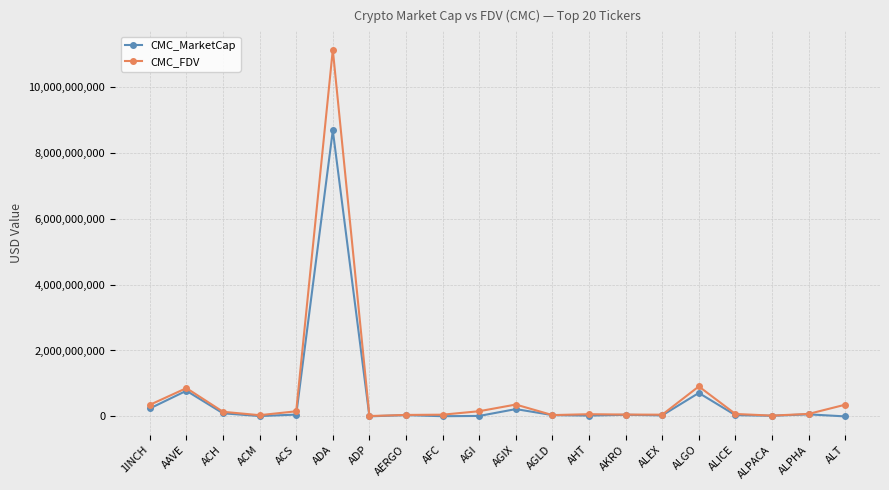

What position from the right is ADP?

14